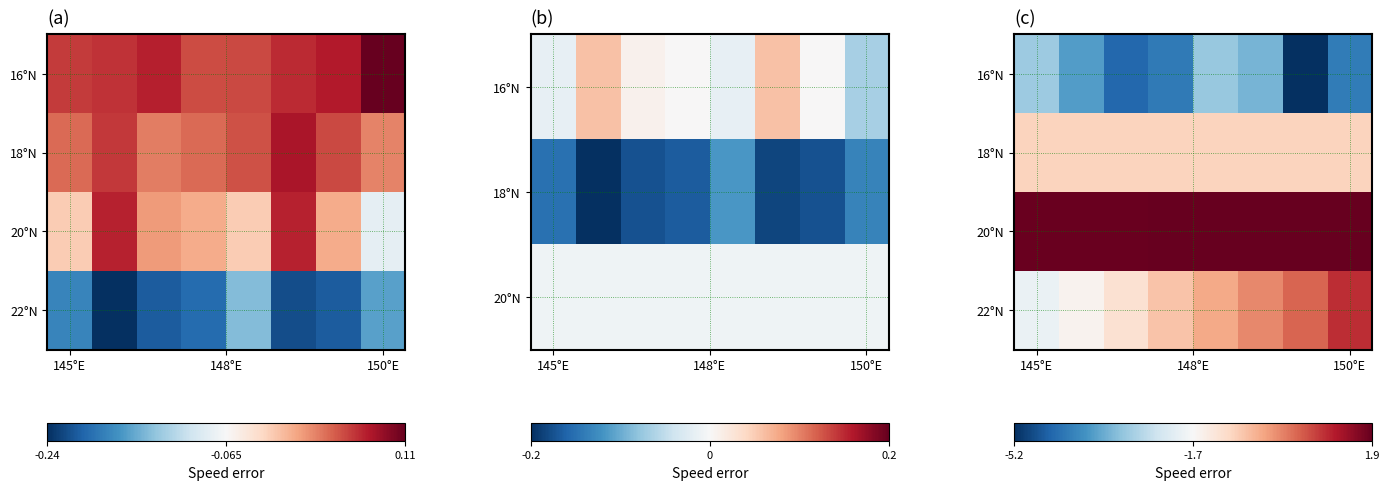

At which label is 18°N closest to 0?

145°E